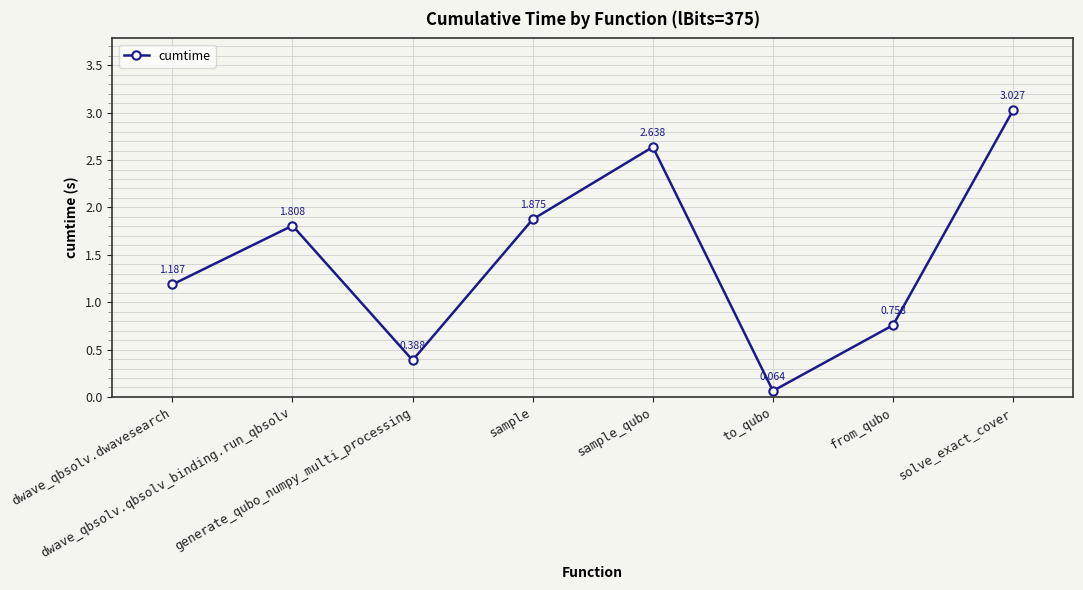

True or false: there are more than 2 points higher than both neighbors.

False